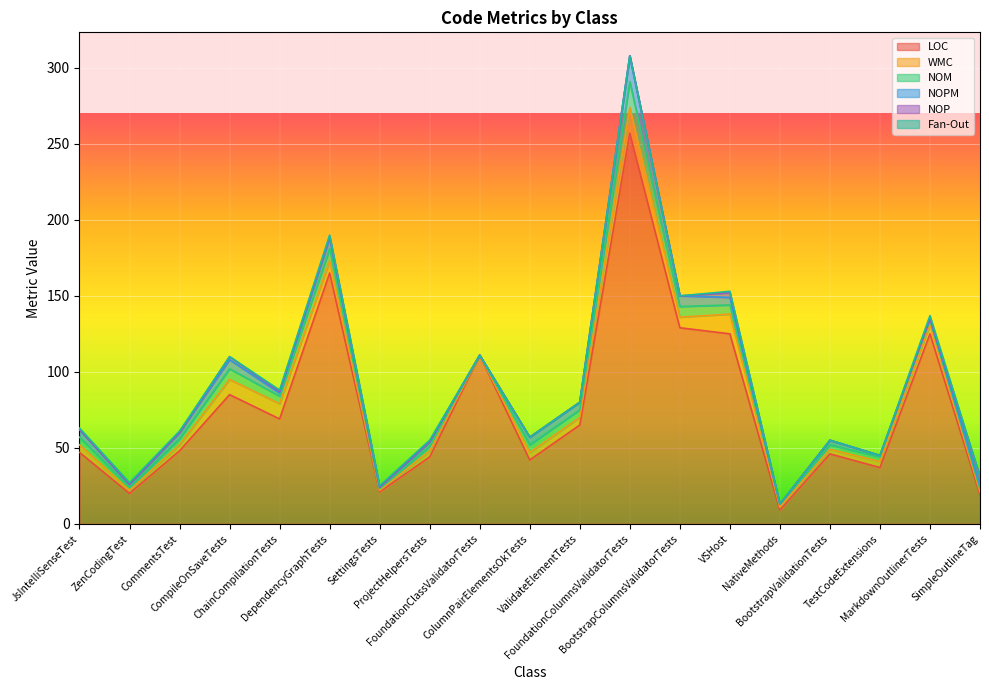

True or false: Fan-Out and LOC intersect in this chart.

False